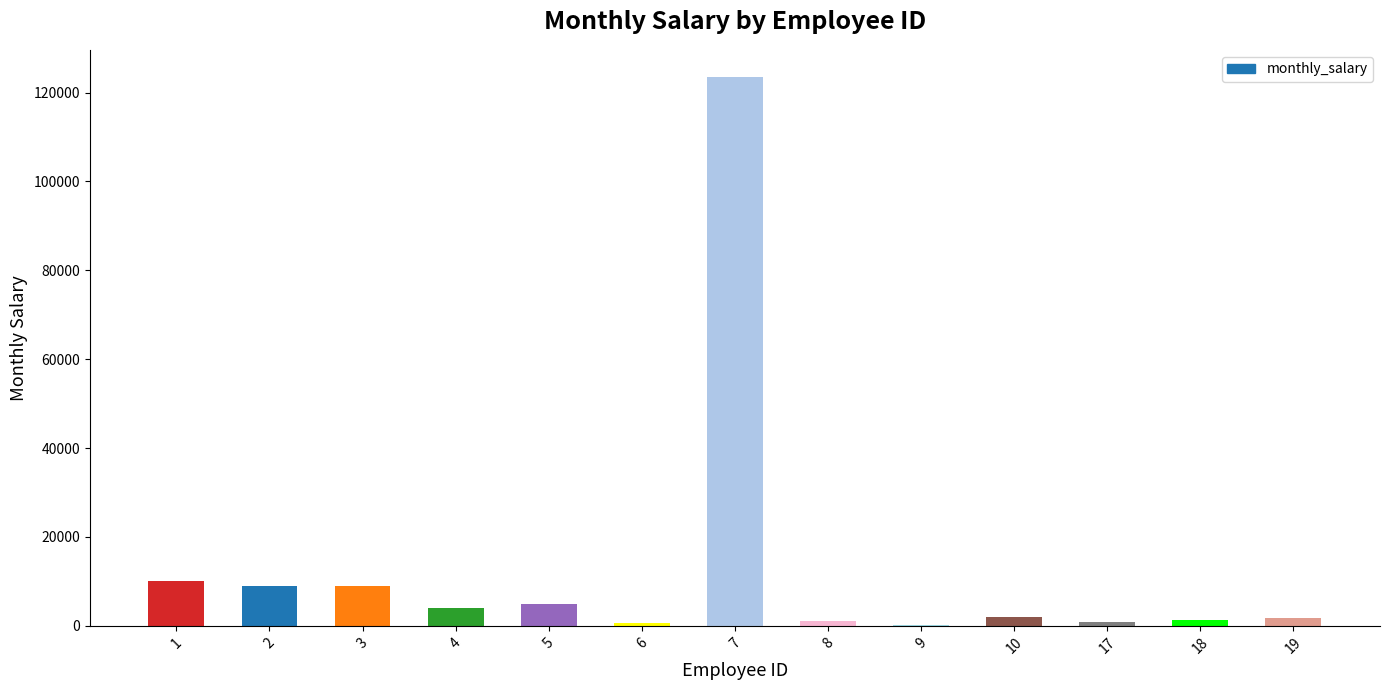

What is the change in value from 3 to 5?

-3888